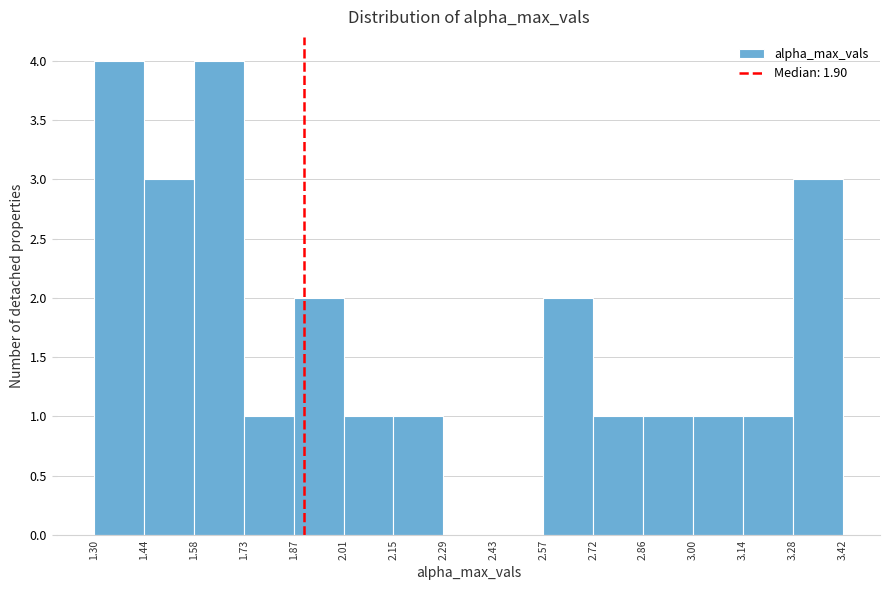

How tall is the bar that spans 2.72 to 2.86 on the x-axis? The values are not printed on the chart, so give them approximately, as read against the axis.

1